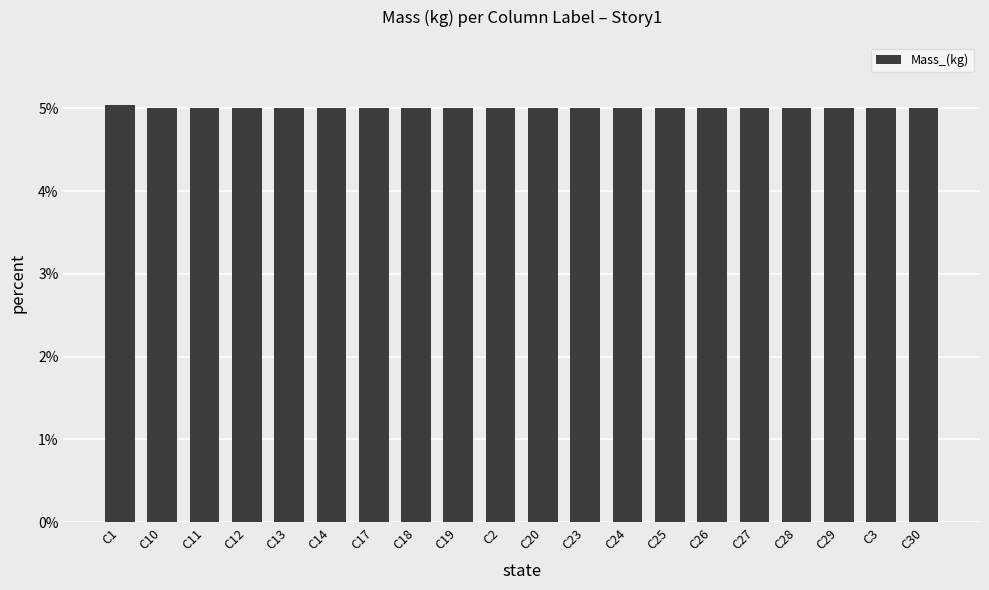

What value does the data have at C1?

5.0